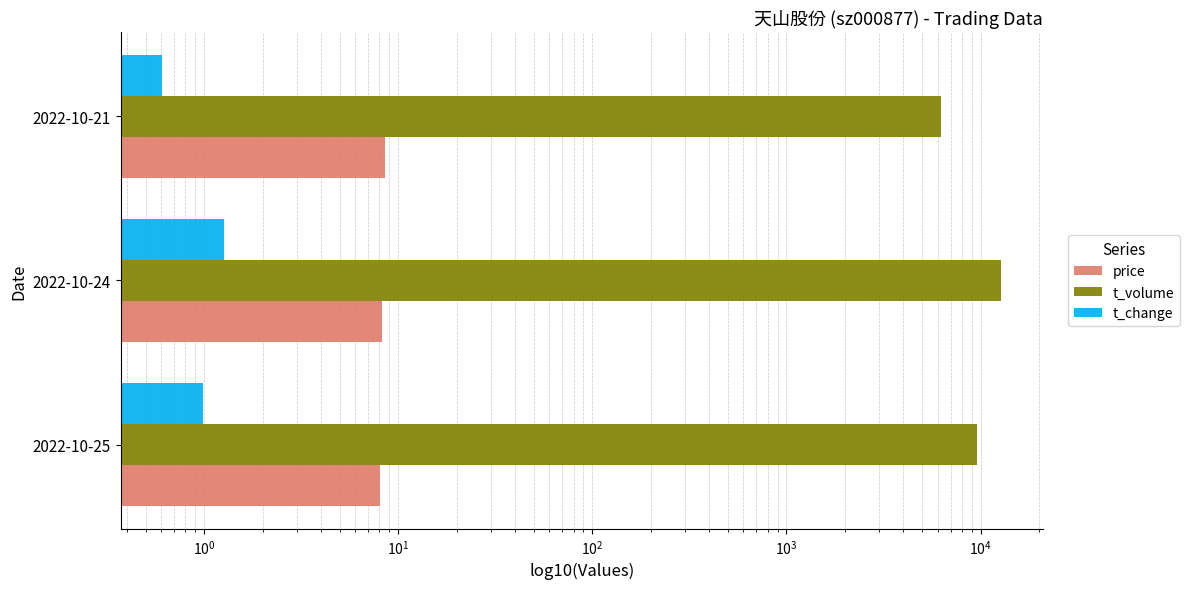

Count the number of categories in the chart.

3